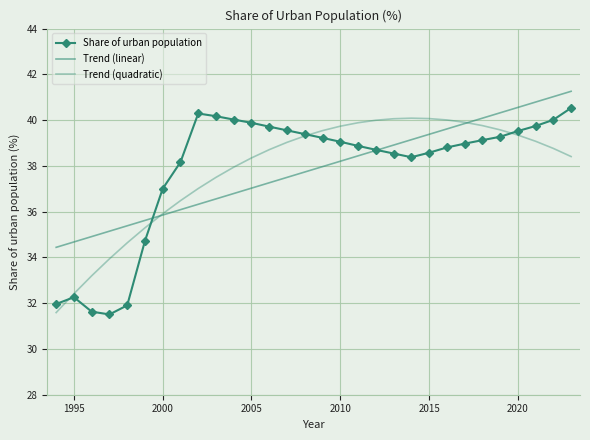

Count the number of data series in this chart.

3